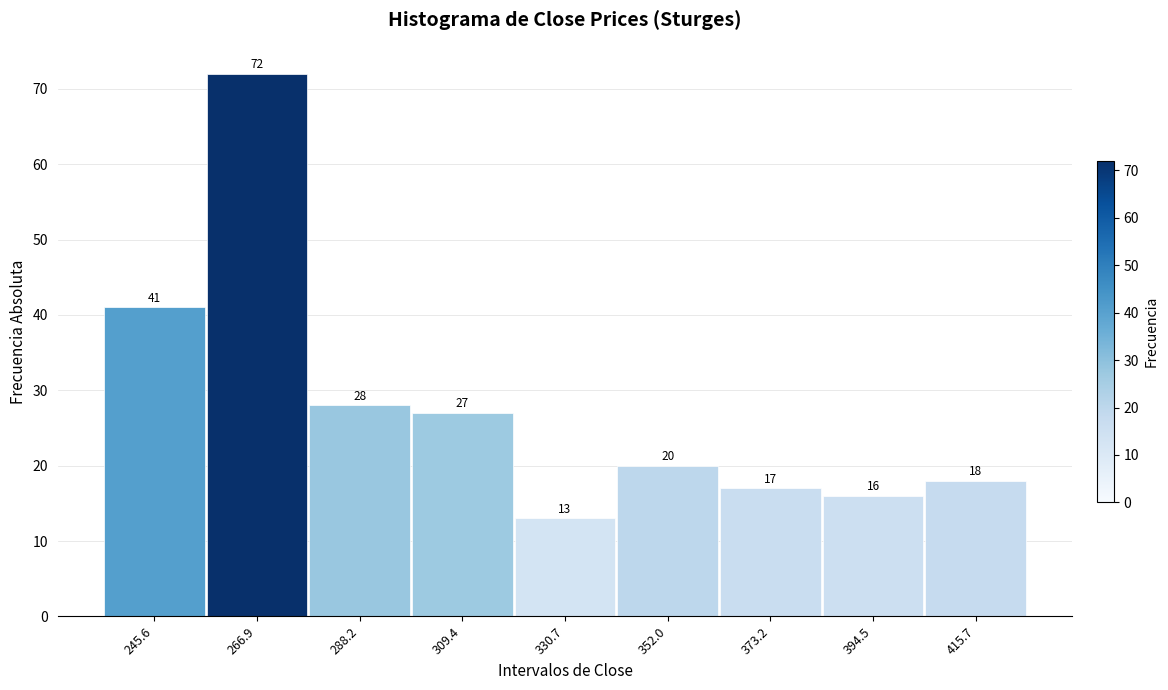

Reading left to right, extract all data points from this chart.

41	72	28	27	13	20	17	16	18